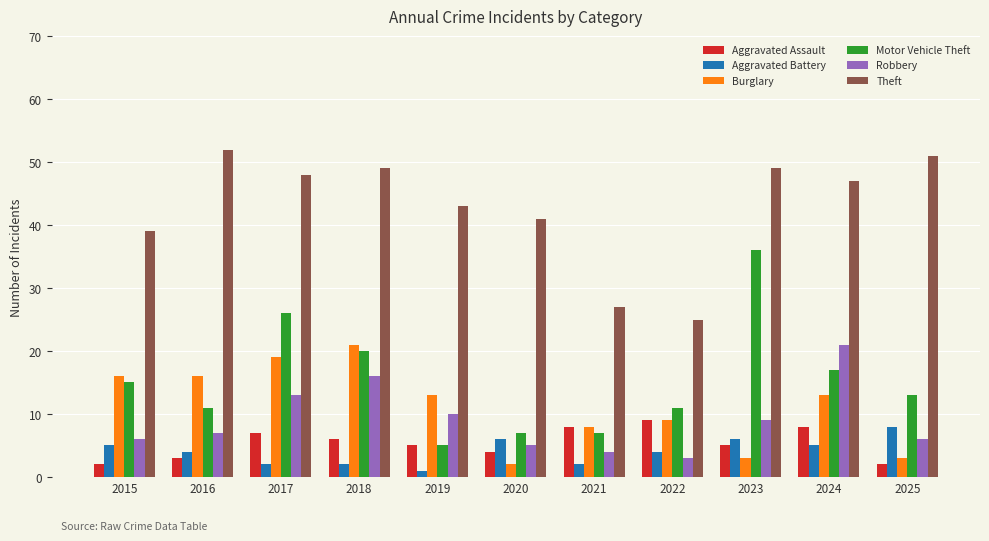

How many Aggravated Assault values are between 3 and 8?

8